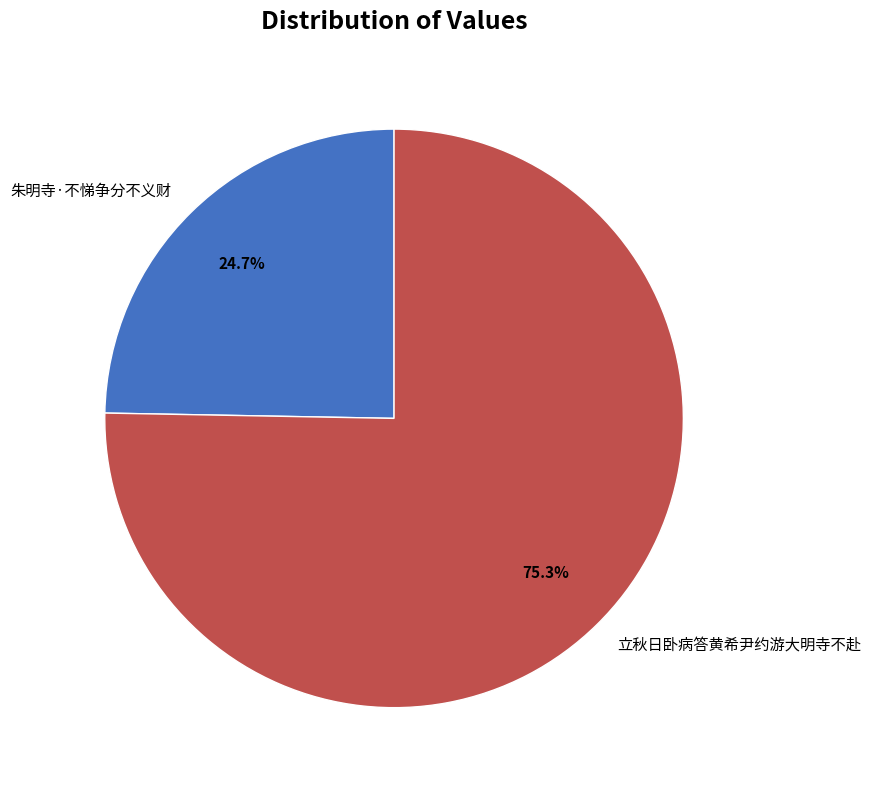

What is the smallest slice in the pie chart?

朱明寺·不悌争分不义财